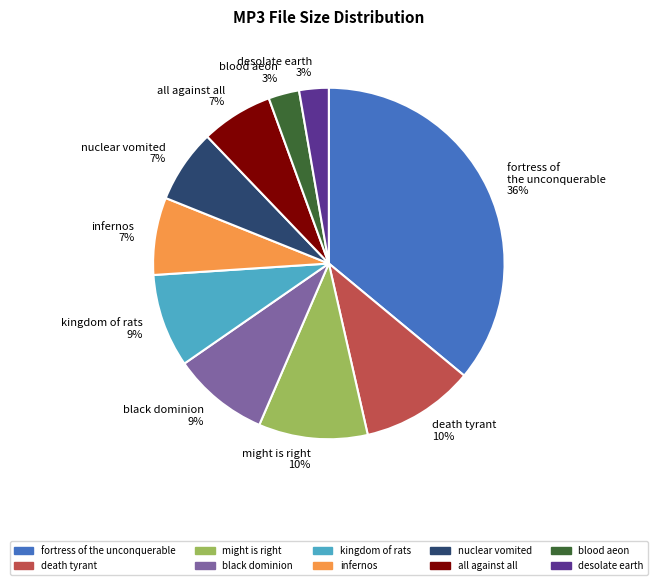

True or false: black dominion 9% accounts for 9% of the total.

True